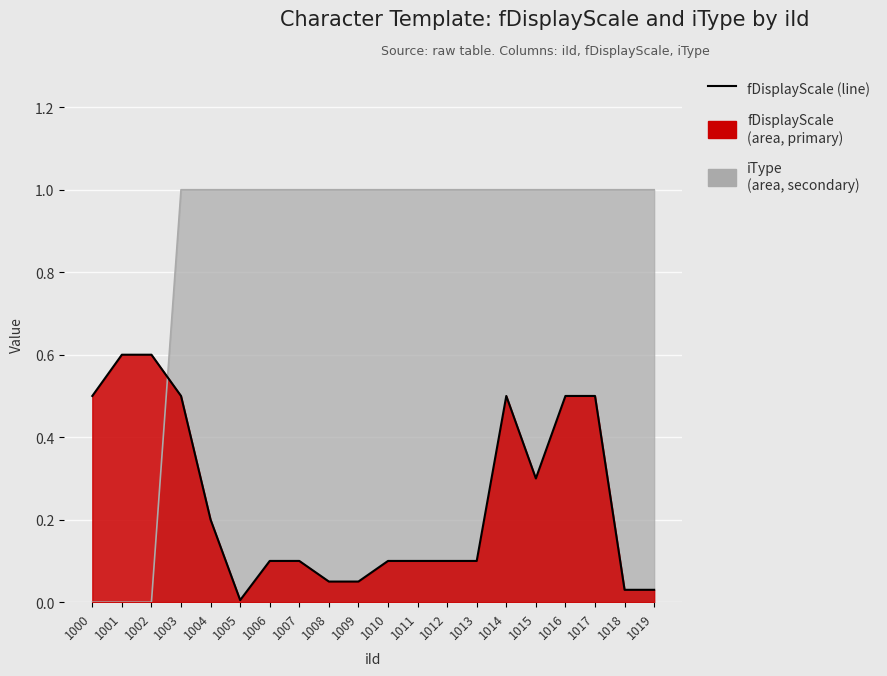

What is the sum of the values at 1013 and 1019?

0.1